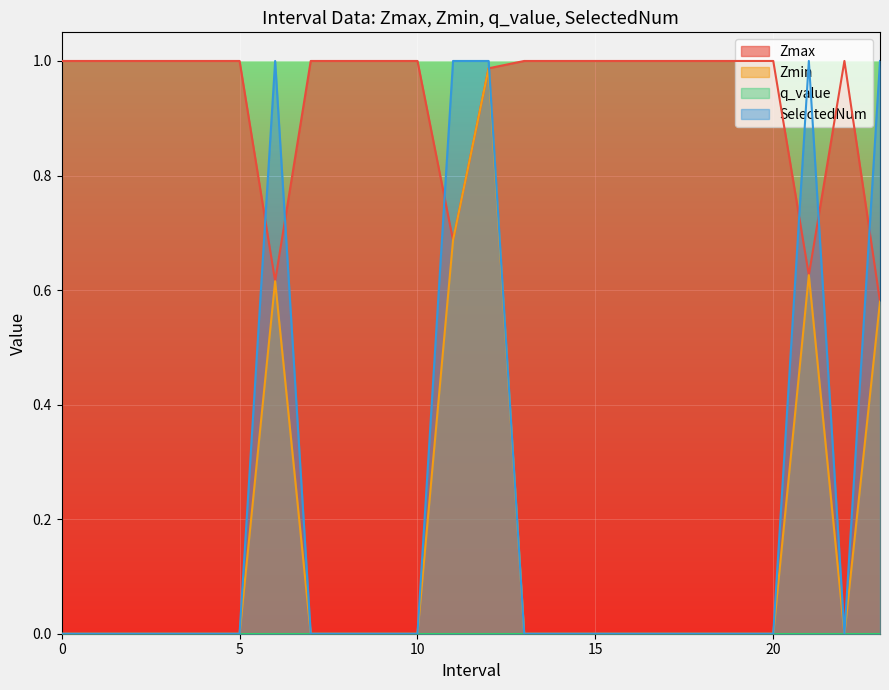

Which has a higher value, 8 or 14?

8